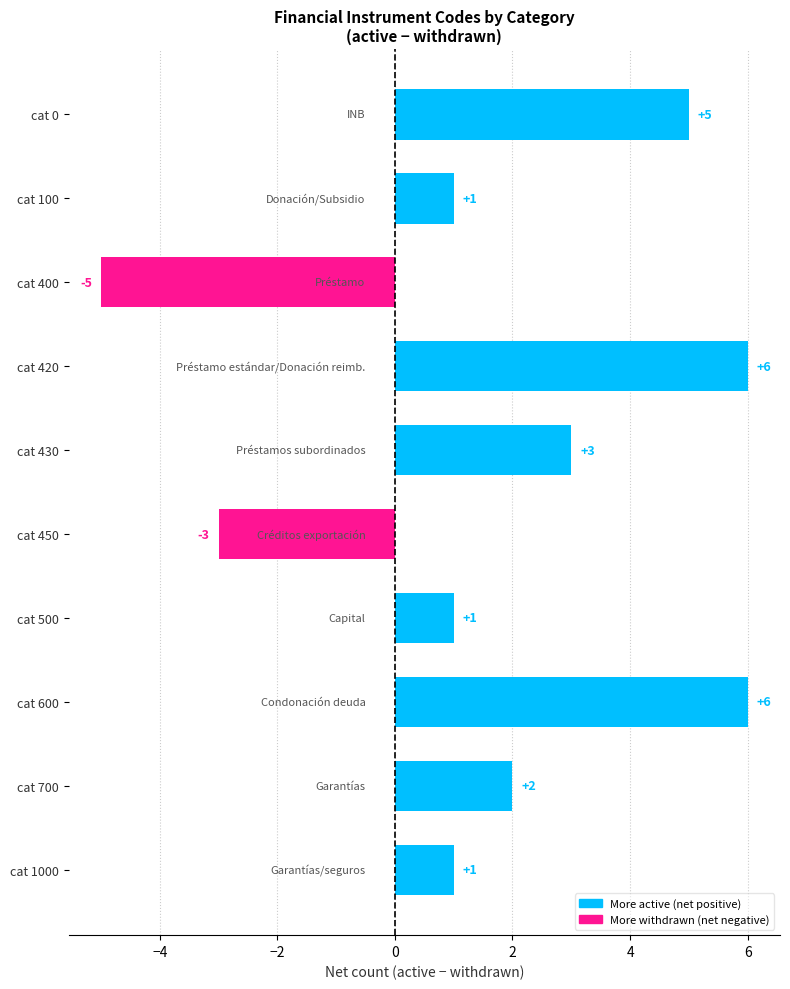

Reading top to bottom, list all the values displayed in this chart.

cat 0=5	cat 100=1	cat 400=-5	cat 420=6	cat 430=3	cat 450=-3	cat 500=1	cat 600=6	cat 700=2	cat 1000=1